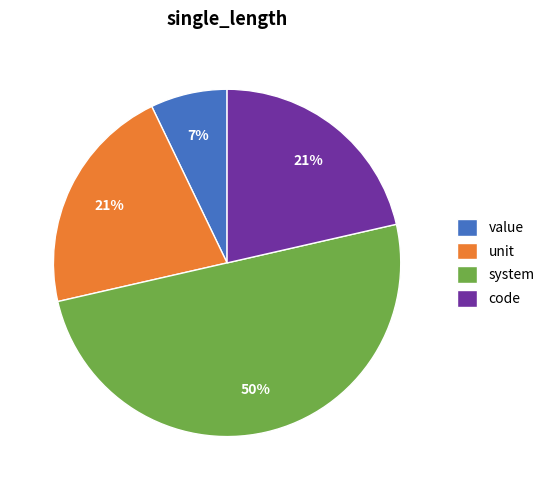

Combined, do system and value account for over 50%?

Yes